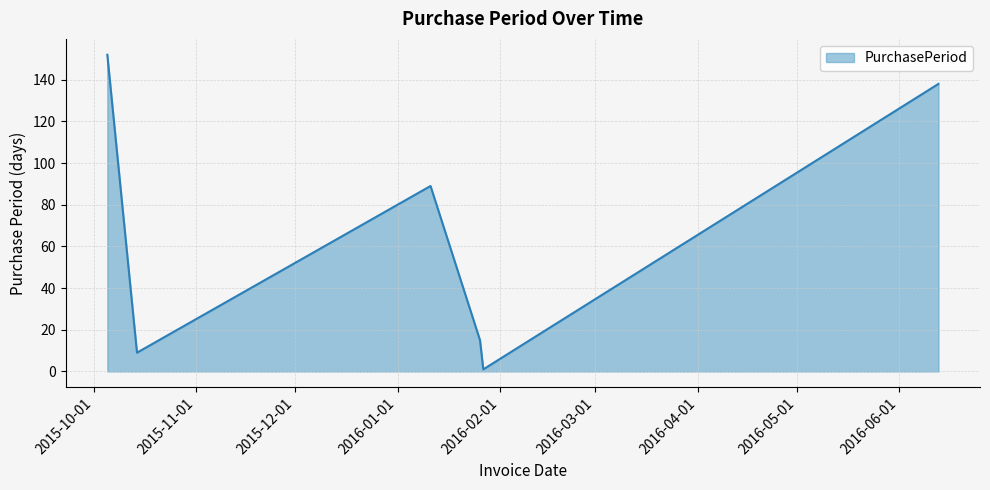

Count the number of data series in this chart.

1